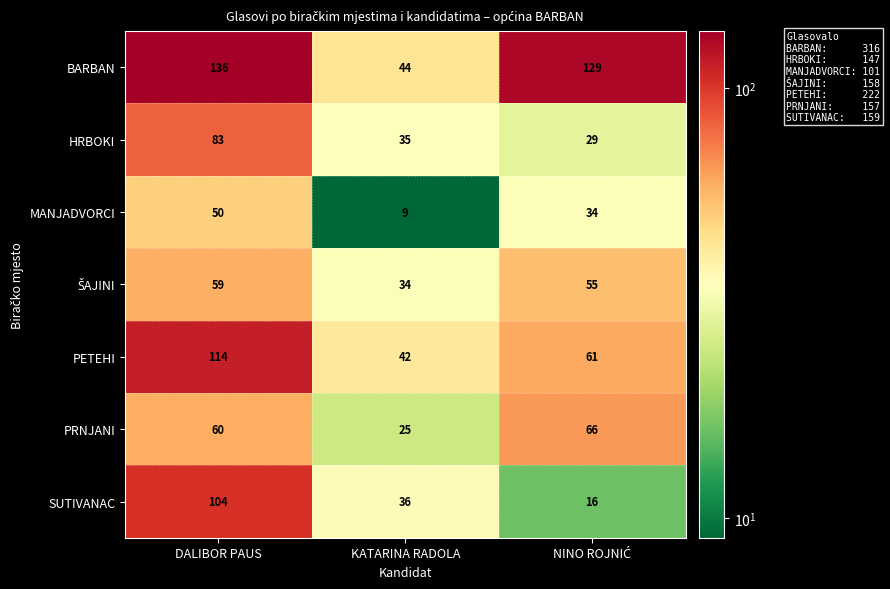

Read the PETEHI value at DALIBOR PAUS, to the nearest 5.

115